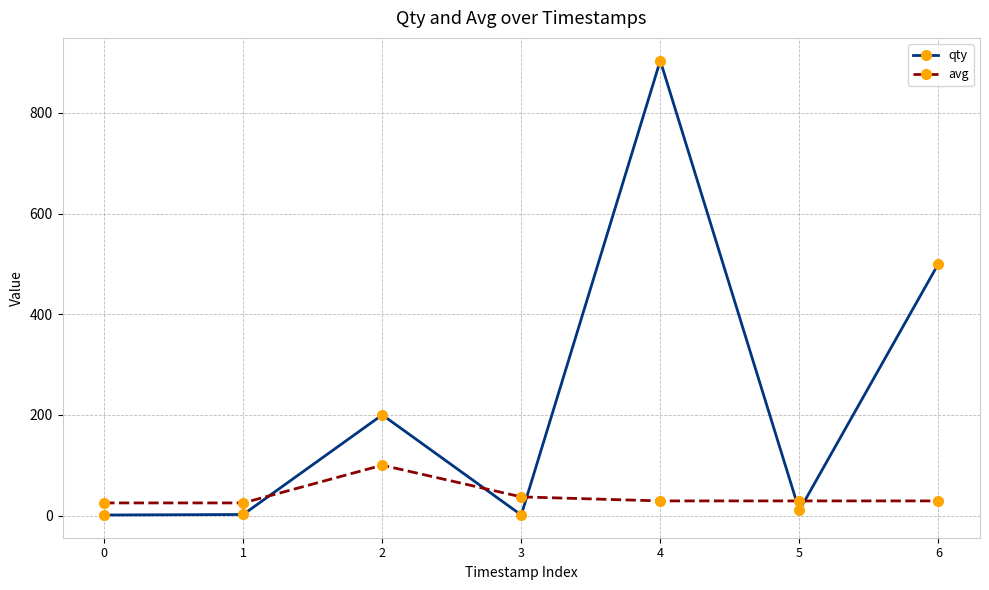

What is the maximum value for avg?

100